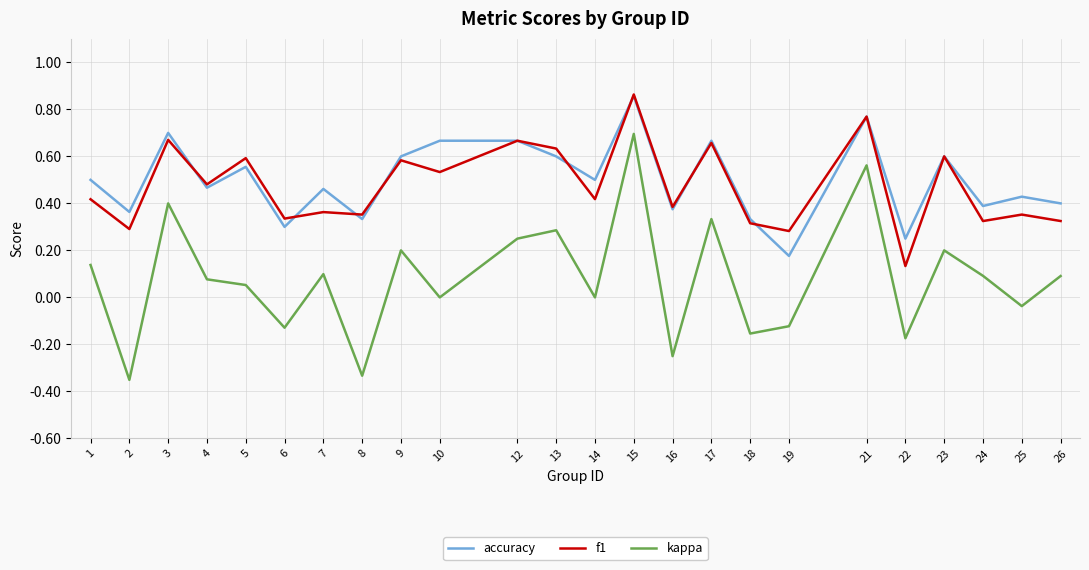

At which label does accuracy reach its peak?

15